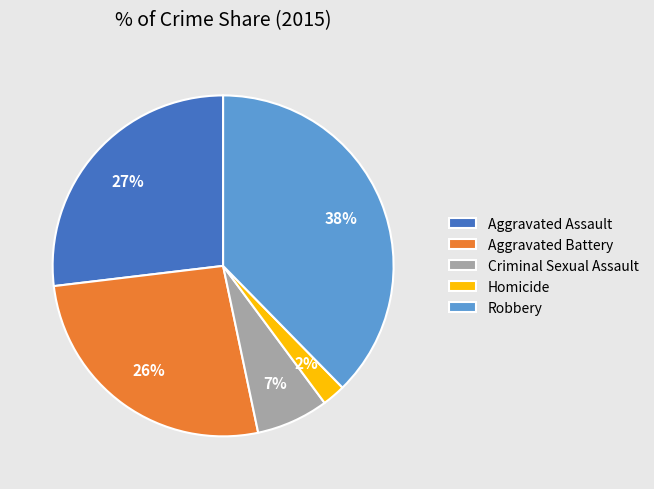

To the nearest percent, what is the combined percentage of Robbery and Aggravated Battery?

64%